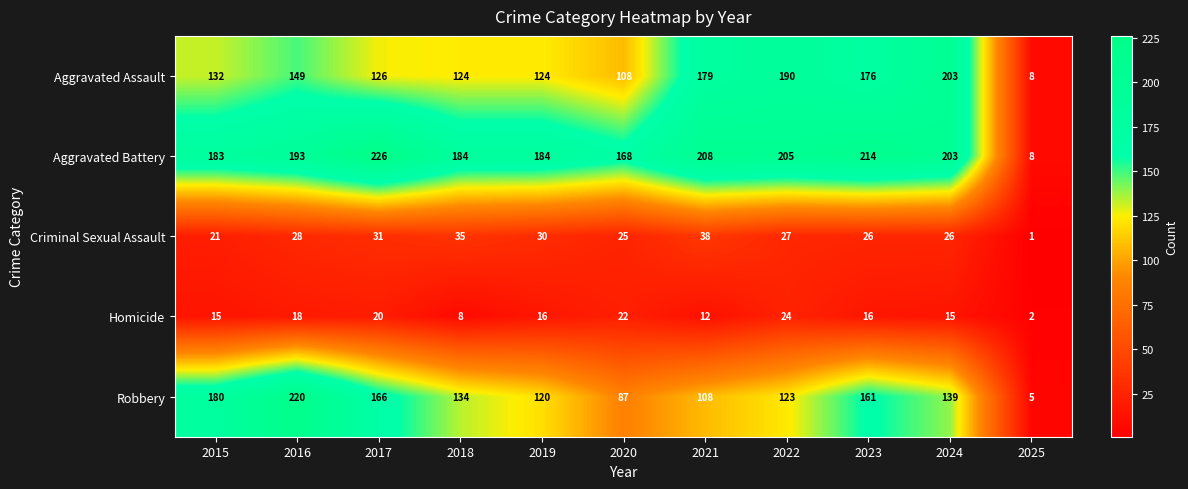

At 2016, list the series in order from smallest to largest.

Homicide, Criminal Sexual Assault, Aggravated Assault, Aggravated Battery, Robbery